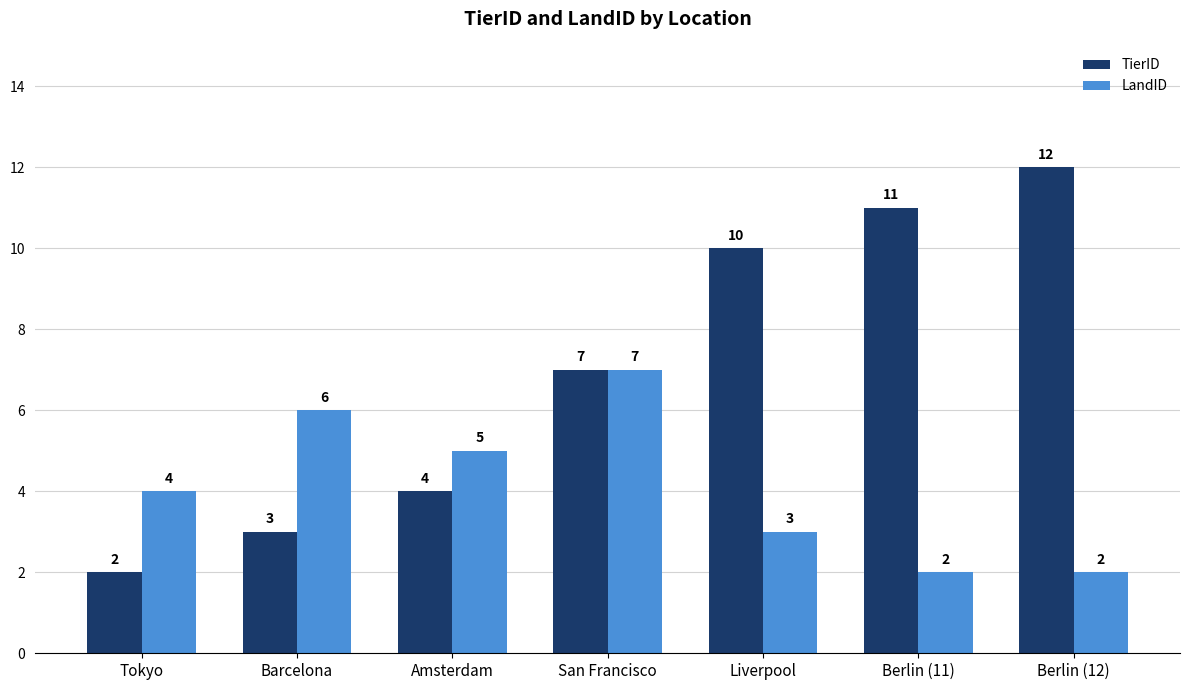

Which category has the highest value in the TierID series?

Berlin (12)